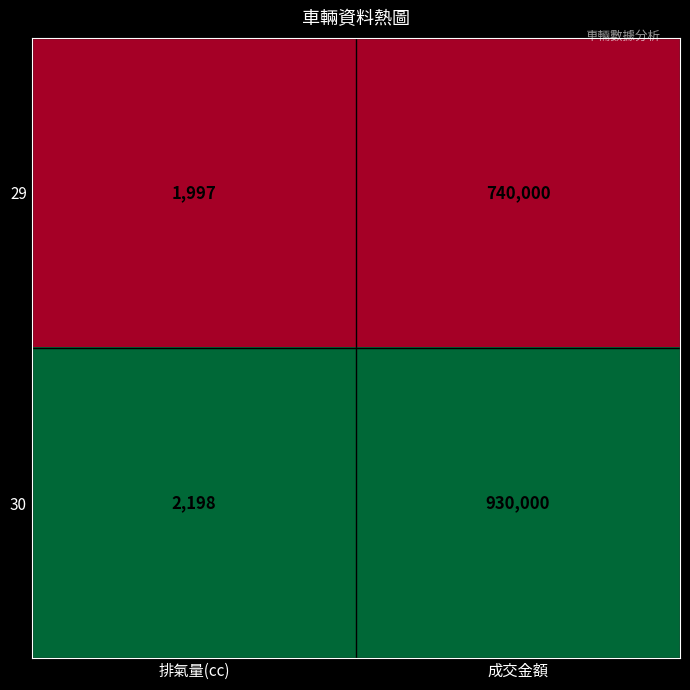

How many categories are shown in the chart?

2